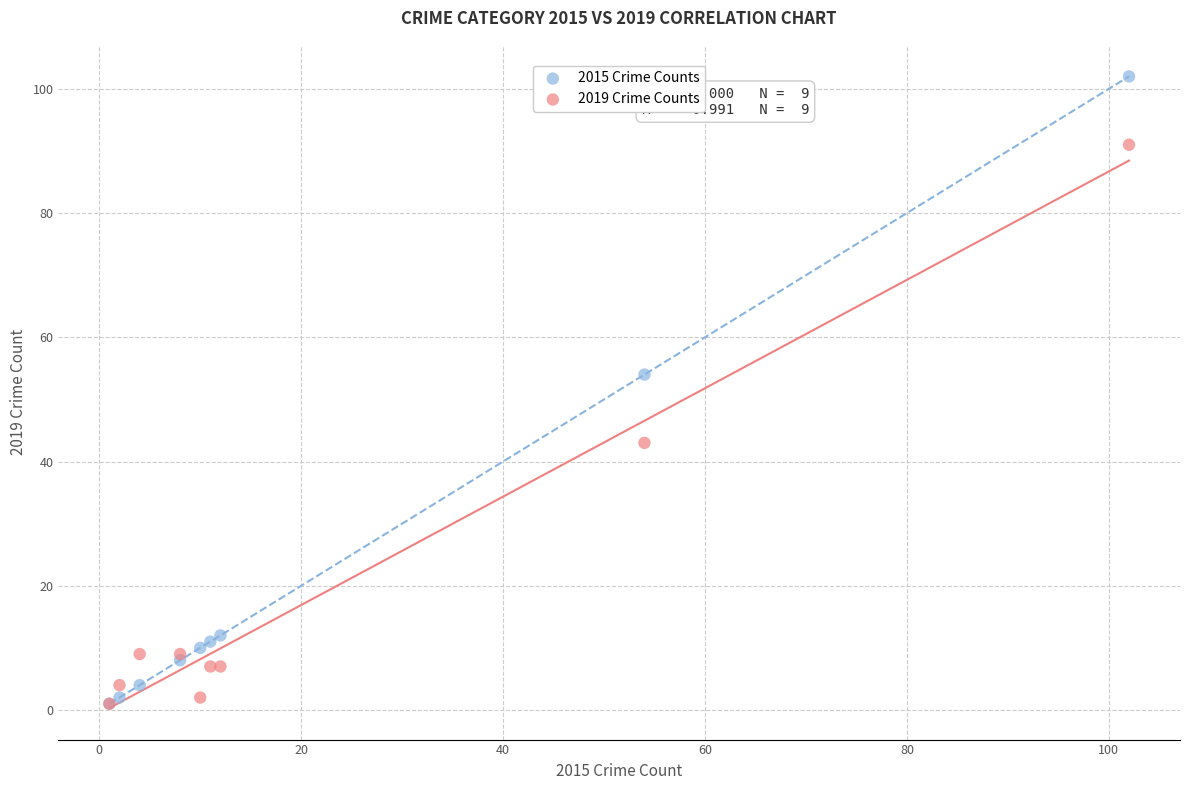

In the 2019 Crime Counts series, what Y value is closest to 46?

43